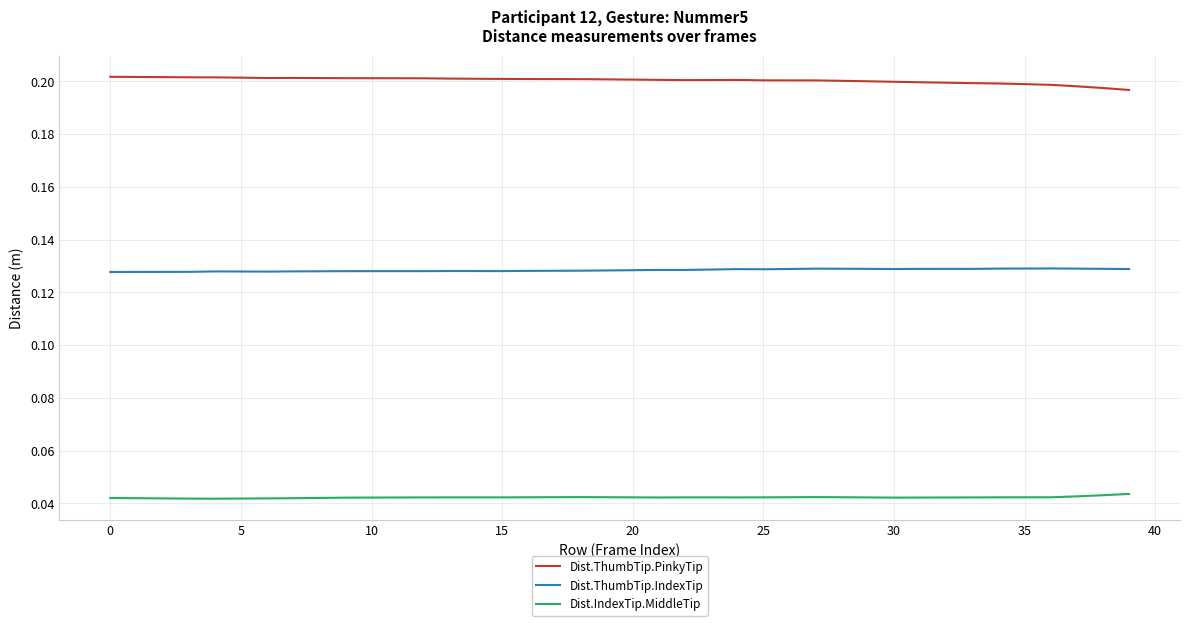

True or false: Dist.IndexTip.MiddleTip and Dist.ThumbTip.IndexTip cross at least once.

False